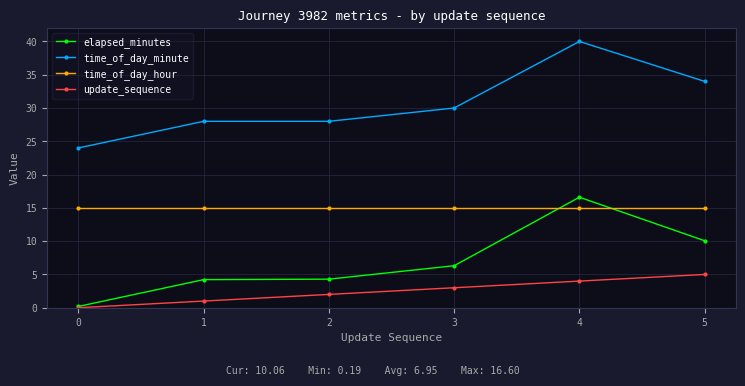

Does the chart have visible grid lines?

Yes